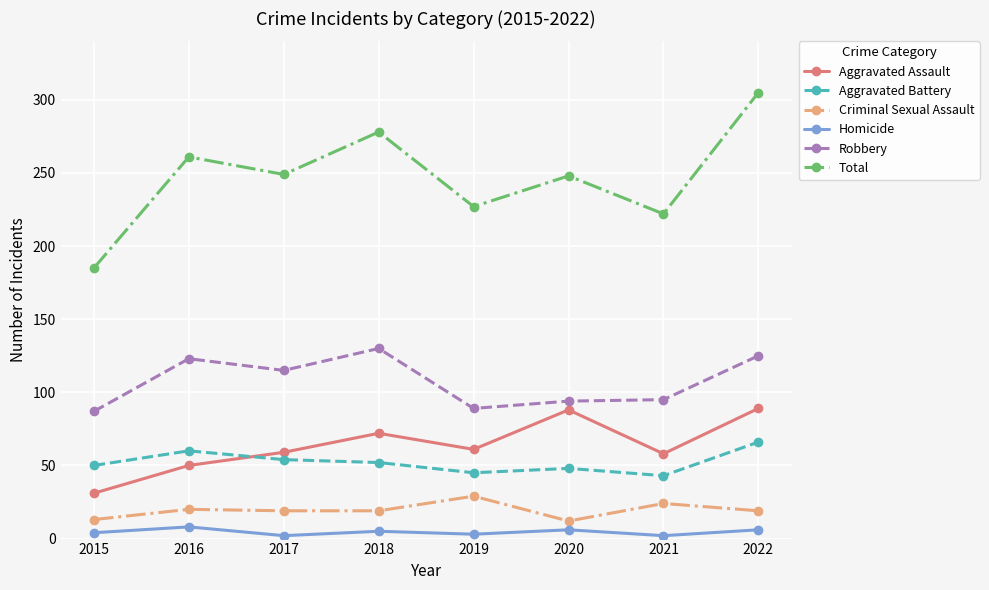

The Aggravated Battery series shows 21 at 2021. True or false?

False